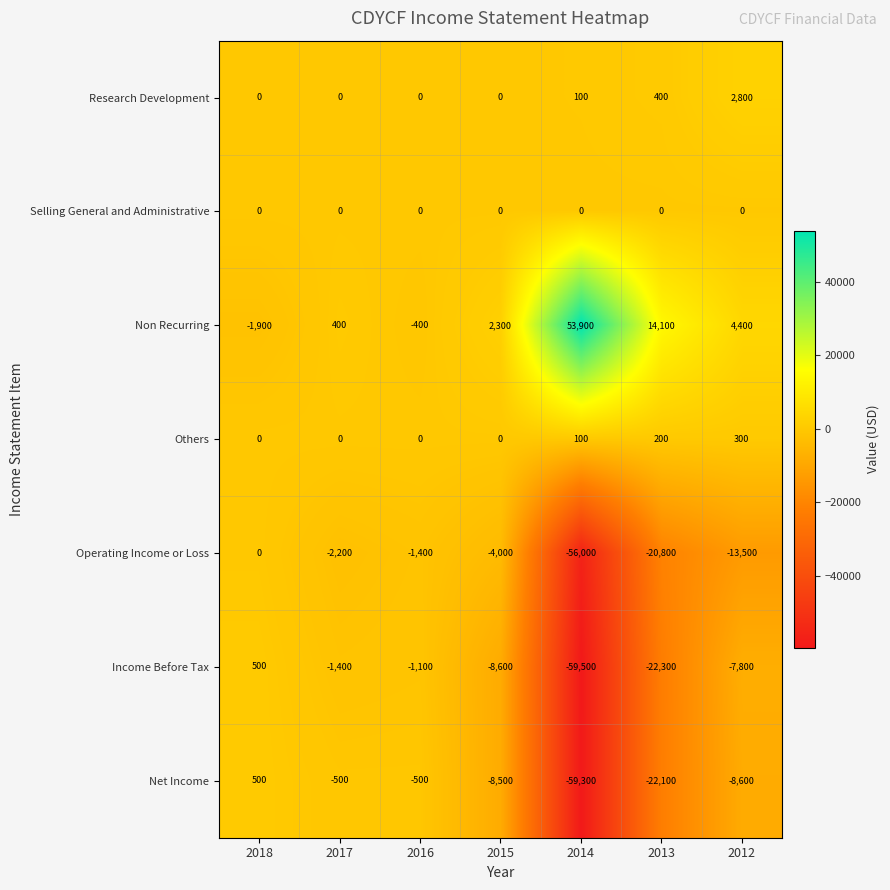

Rank the series at 2013 from lowest to highest value.

Income Before Tax, Net Income, Operating Income or Loss, Selling General and Administrative, Others, Research Development, Non Recurring